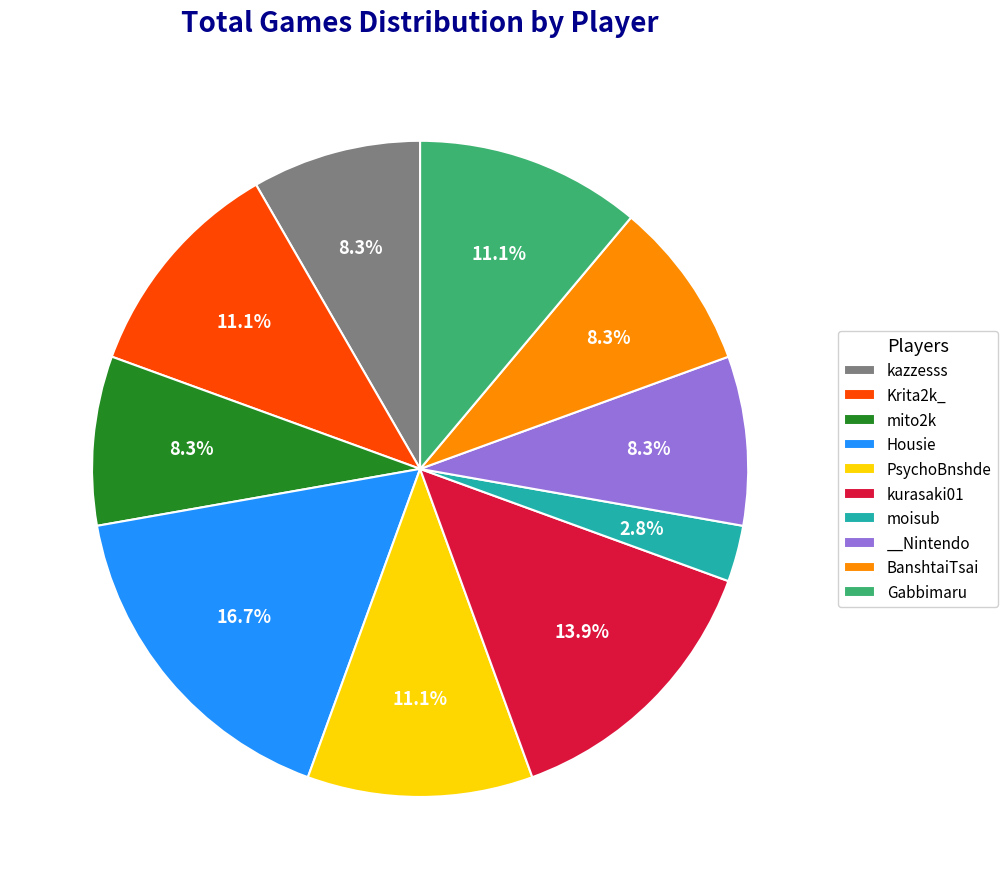

Does __Nintendo account for over 50% of the chart?

No